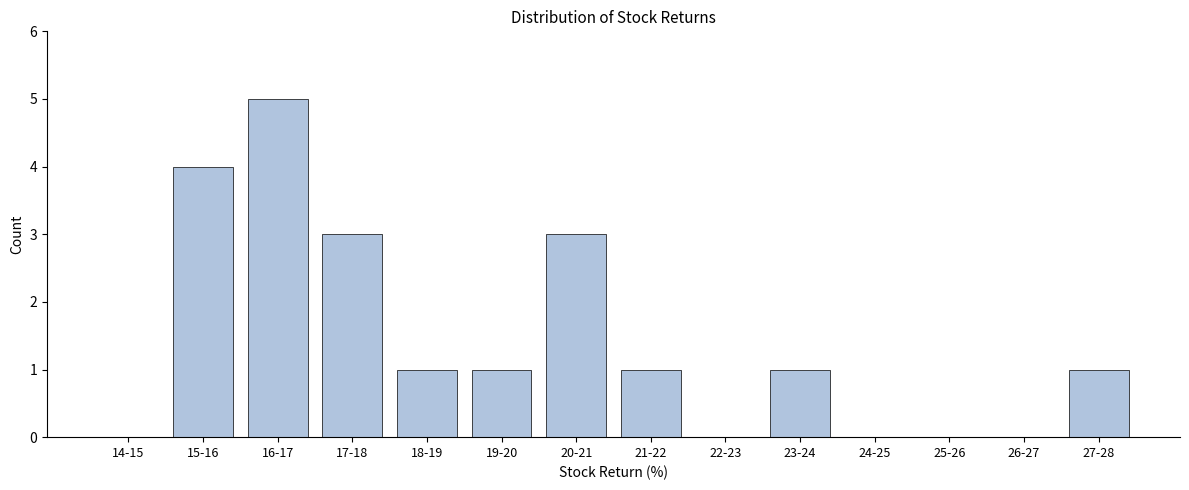

Reading left to right, list all the values displayed in this chart.

14-15=0	15-16=4	16-17=5	17-18=3	18-19=1	19-20=1	20-21=3	21-22=1	22-23=0	23-24=1	24-25=0	25-26=0	26-27=0	27-28=1